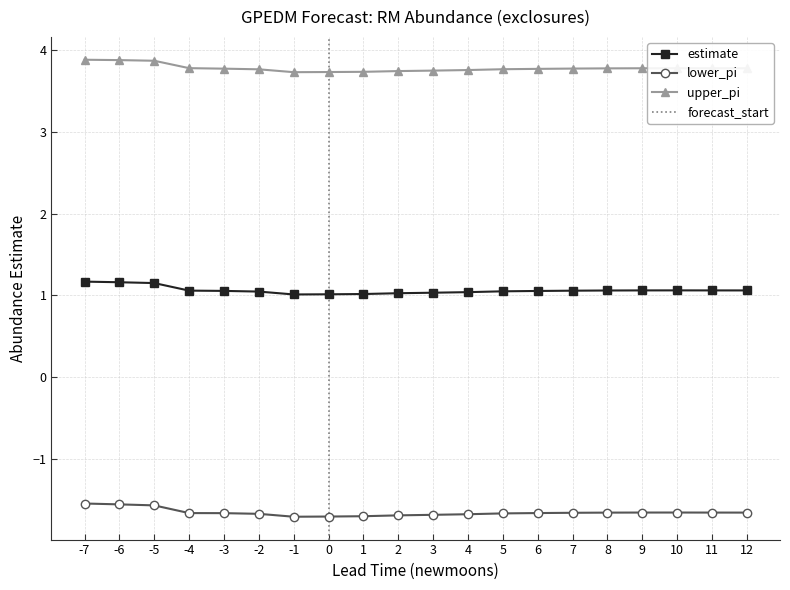

Which series has the largest range (max minus min)?

lower_pi